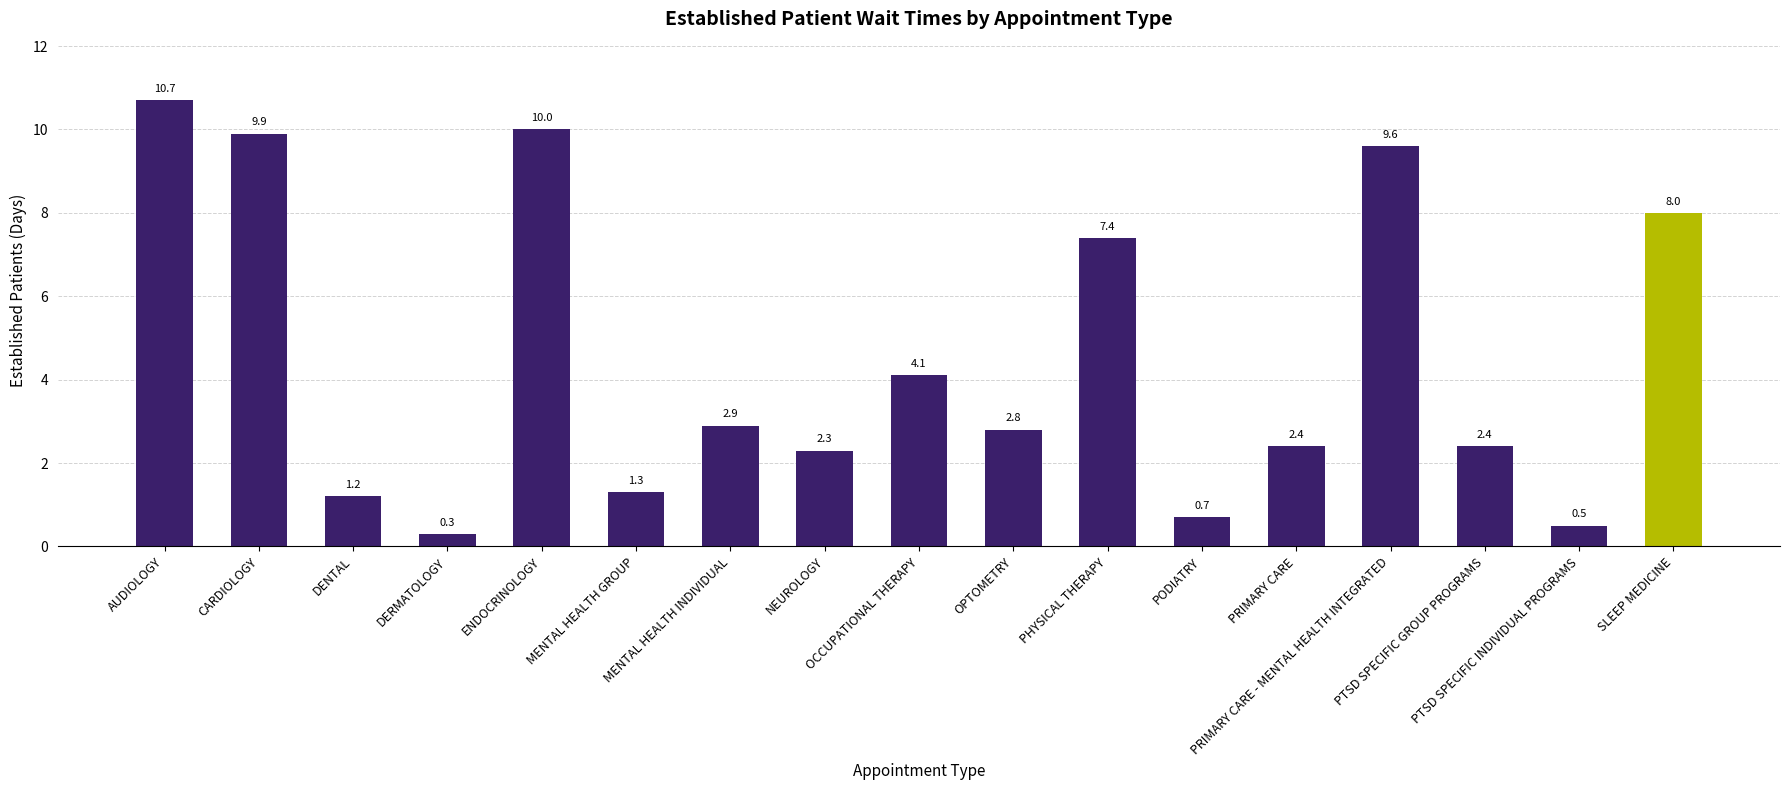

Reading right to left, extract all data points from this chart.

SLEEP MEDICINE=8.0	PTSD SPECIFIC INDIVIDUAL PROGRAMS=0.5	PTSD SPECIFIC GROUP PROGRAMS=2.4	PRIMARY CARE - MENTAL HEALTH INTEGRATED=9.6	PRIMARY CARE=2.4	PODIATRY=0.7	PHYSICAL THERAPY=7.4	OPTOMETRY=2.8	OCCUPATIONAL THERAPY=4.1	NEUROLOGY=2.3	MENTAL HEALTH INDIVIDUAL=2.9	MENTAL HEALTH GROUP=1.3	ENDOCRINOLOGY=10.0	DERMATOLOGY=0.3	DENTAL=1.2	CARDIOLOGY=9.9	AUDIOLOGY=10.7